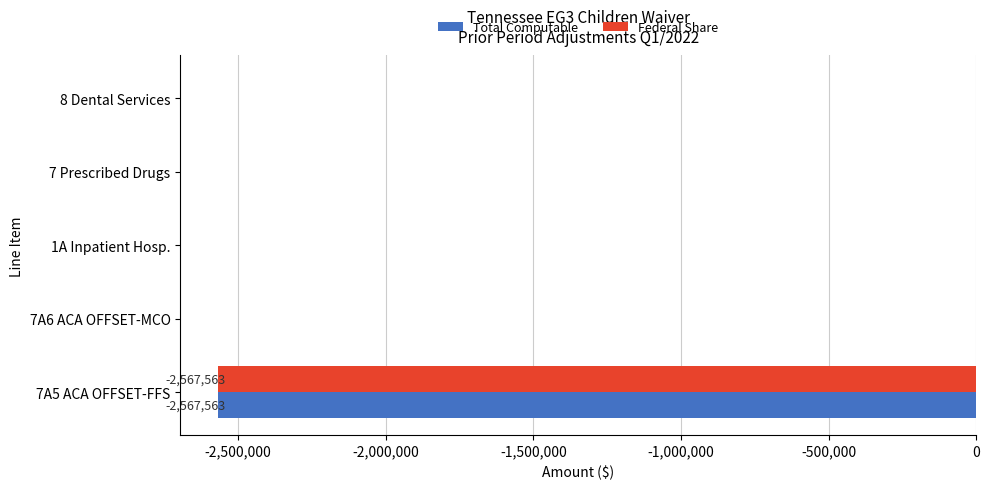

What are all the series names shown in the legend?

Total Computable, Federal Share